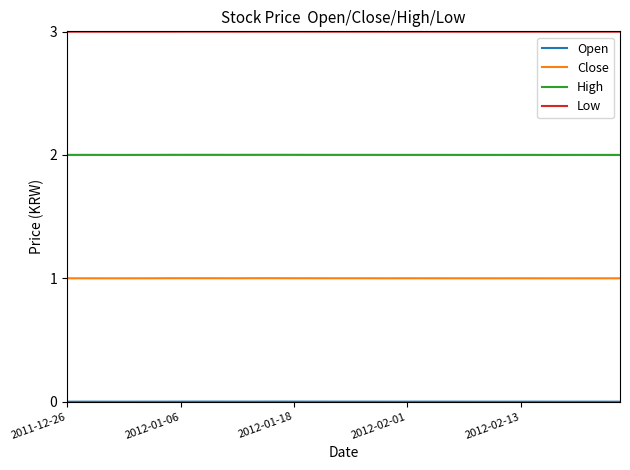

Does the chart have visible grid lines?

No